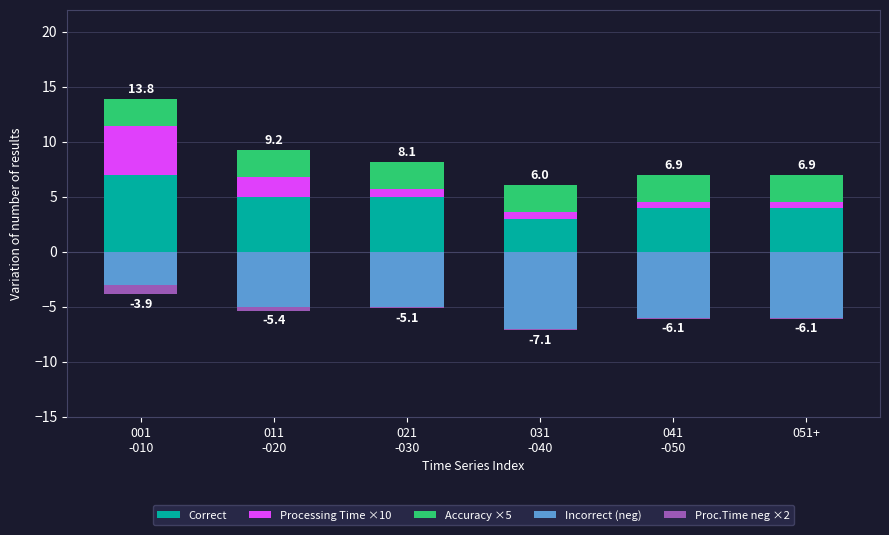

Reading left to right, list all the values displayed in this chart.

Correct: 001
-010=7.0	011
-020=5.0	021
-030=5.0	031
-040=3.0	041
-050=4.0	051+=4.0
Processing Time ×10: 001
-010=4.4	011
-020=1.8	021
-030=0.7	031
-040=0.6	041
-050=0.5	051+=0.5
Accuracy ×5: 001
-010=2.4	011
-020=2.4	021
-030=2.4	031
-040=2.4	041
-050=2.4	051+=2.4
Incorrect (neg): 001
-010=-3.0	011
-020=-5.0	021
-030=-5.0	031
-040=-7.0	041
-050=-6.0	051+=-6.0
Proc.Time neg ×2: 001
-010=-0.9	011
-020=-0.4	021
-030=-0.1	031
-040=-0.1	041
-050=-0.1	051+=-0.1